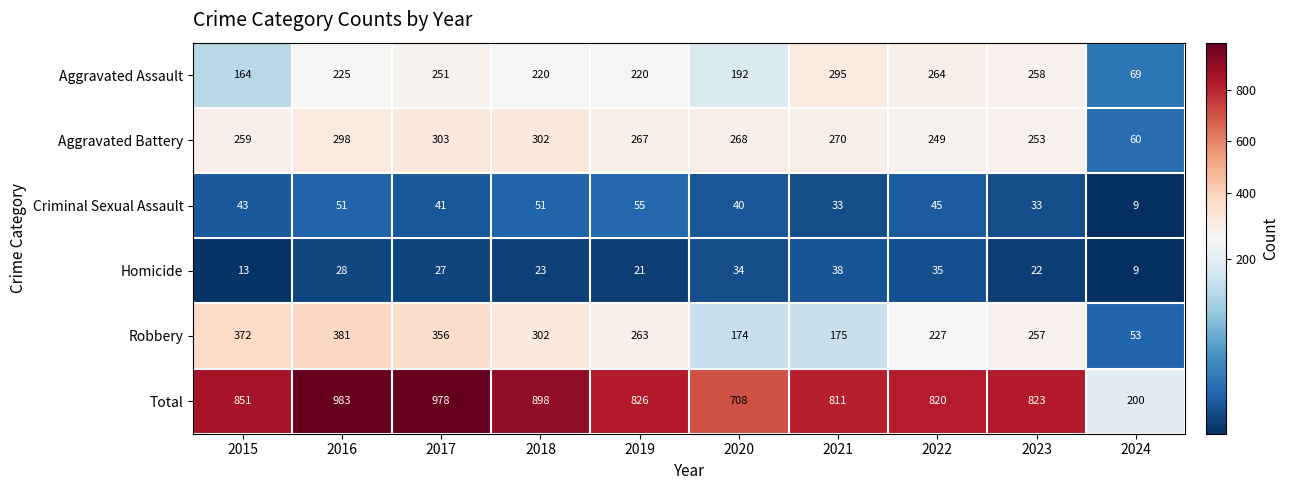

The Aggravated Battery series shows 298 at 2016. True or false?

True